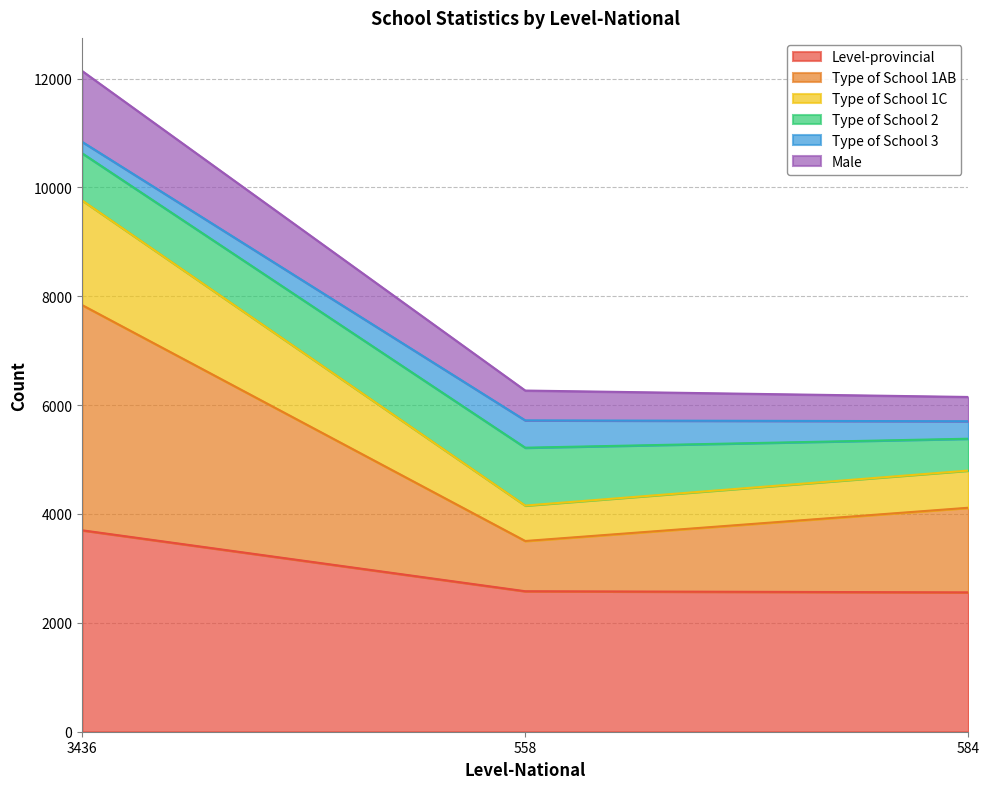

Between 558 and 584, which series saw the biggest shift?

Type of School 1AB